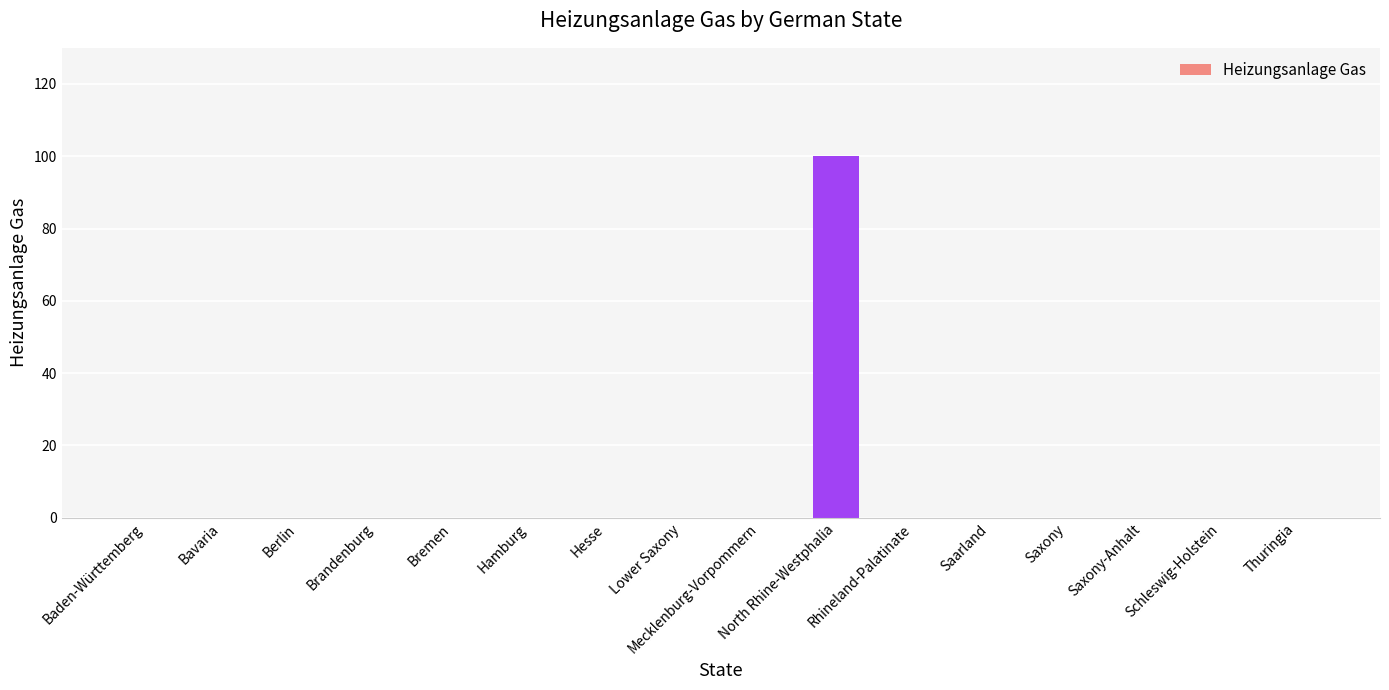

At which category does the chart reach its peak across all series?

North Rhine-Westphalia